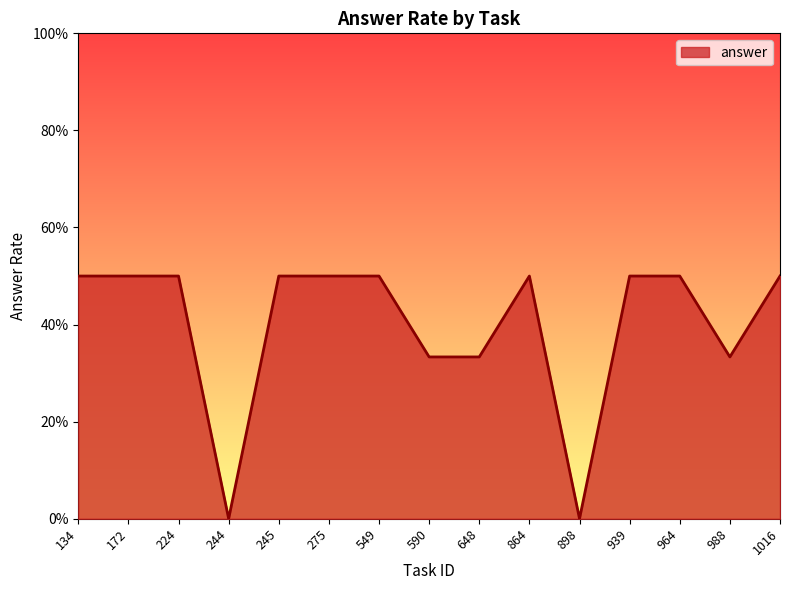

At which category does the data reach its first local peak?

172